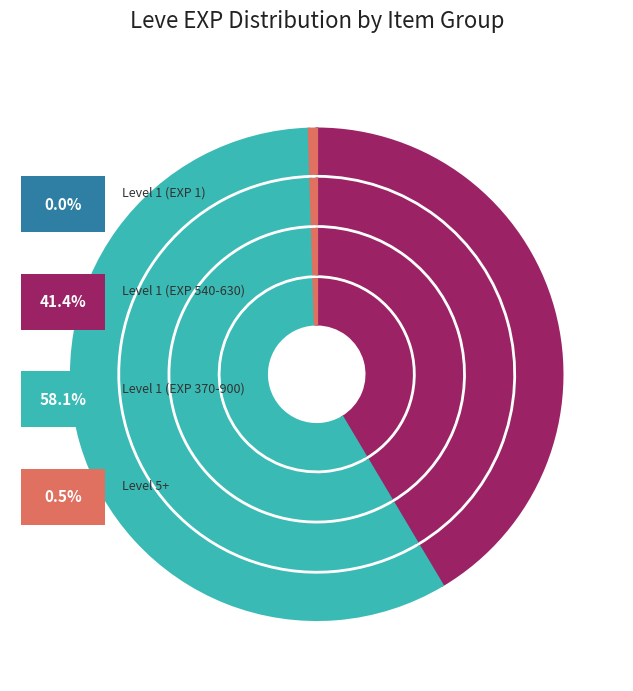

How many slices are in this pie chart?

12